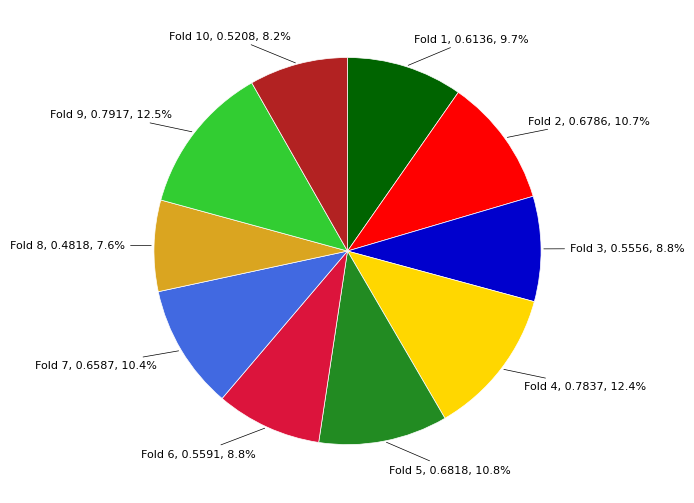

Is there a majority slice in this chart?

No